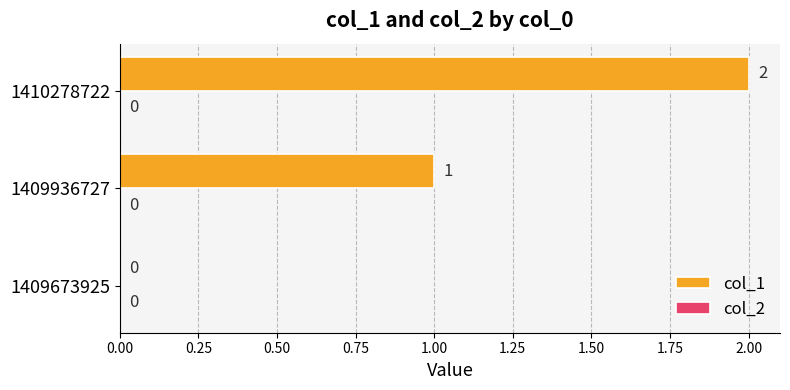

Between 1409936727 and 1409673925, which is larger?

1409936727